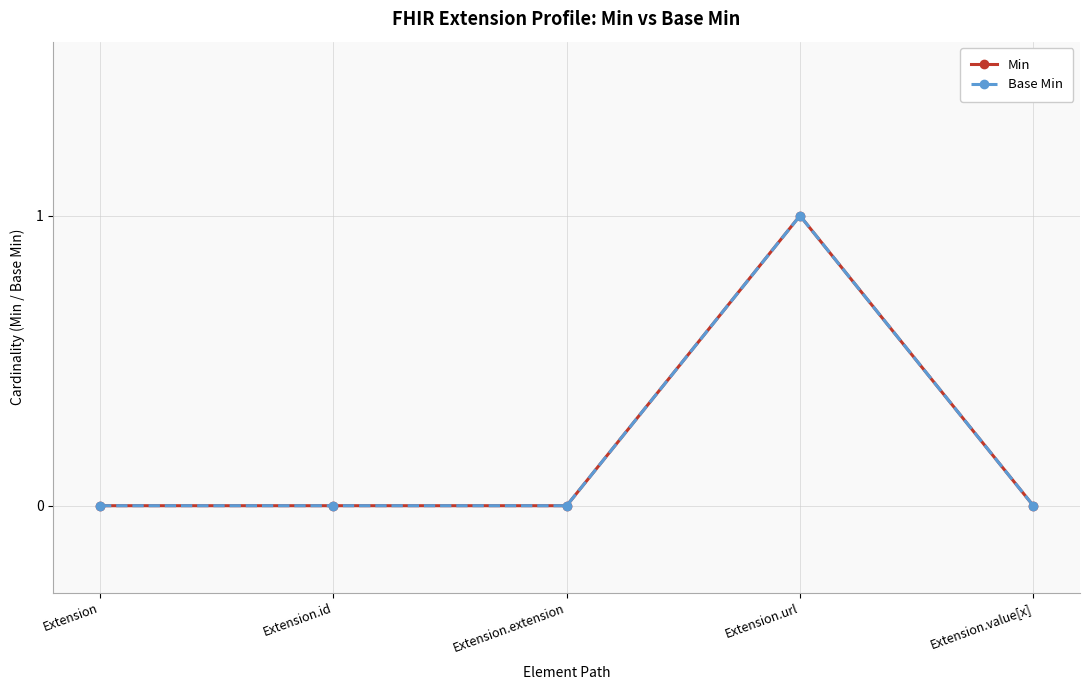

Does the chart have visible grid lines?

Yes